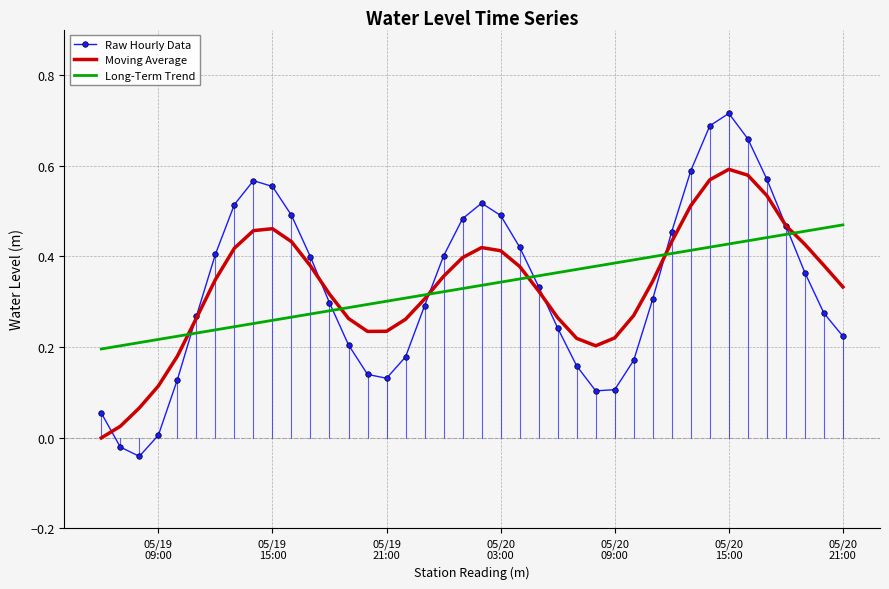

Which series has the widest spread of values?

Raw Hourly Data